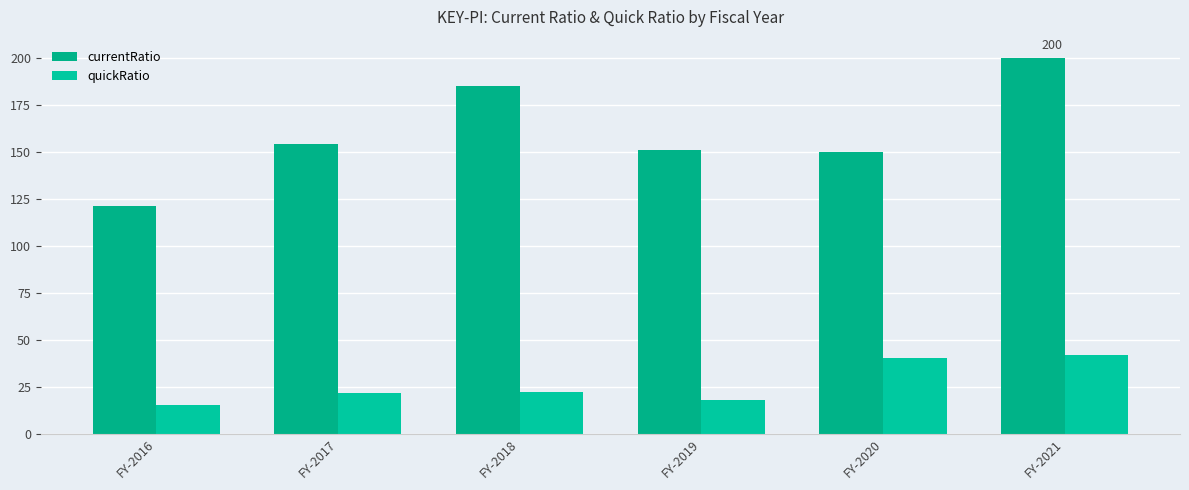

Between FY-2017 and FY-2020, which series saw the biggest shift?

quickRatio